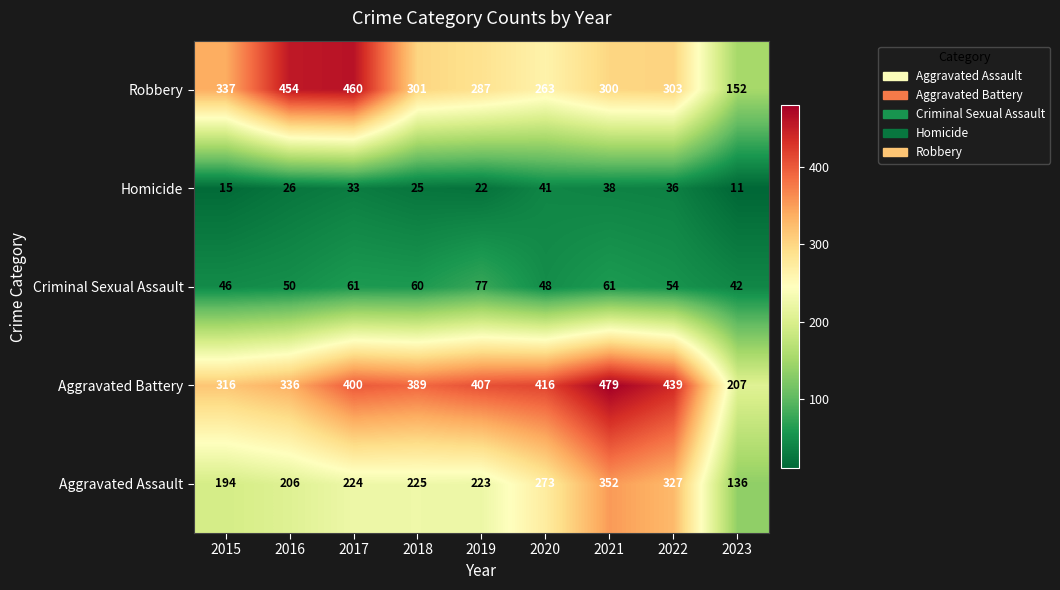

Which label corresponds to the largest value in the chart?

2021